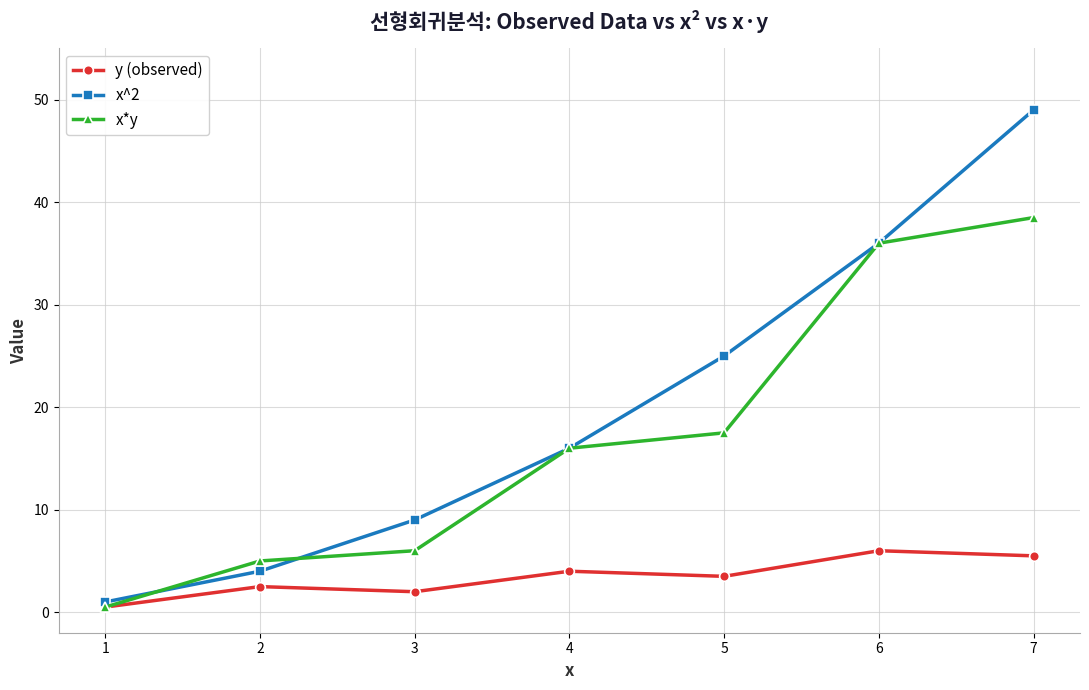

The x*y series shows 3.2 at 3. True or false?

False